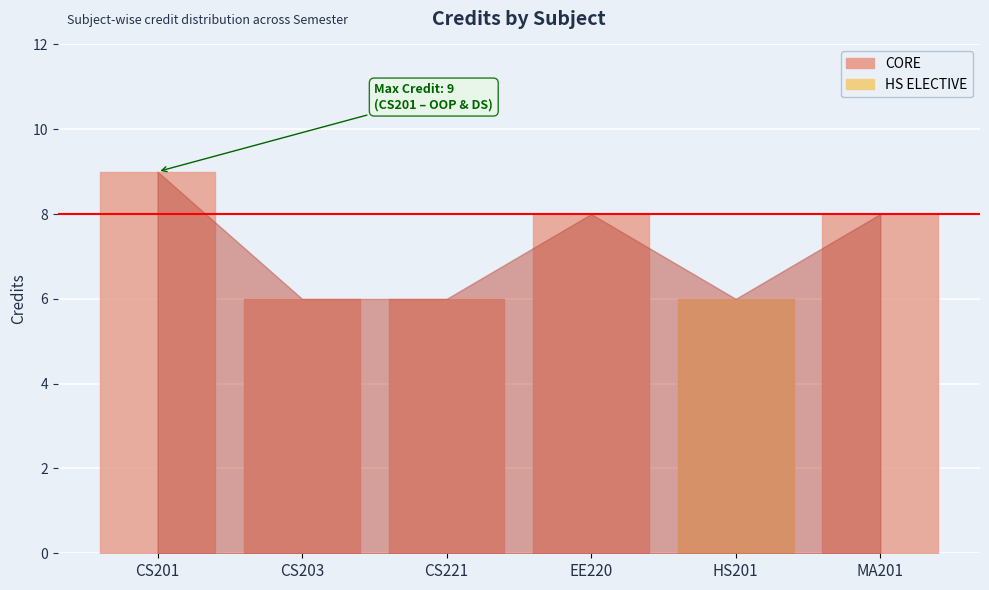

How many values are between 6 and 8?

5